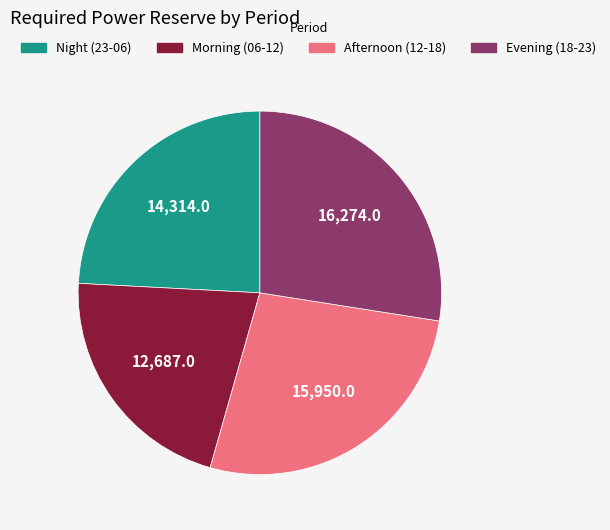

Is there any slice that represents more than half of the pie?

No